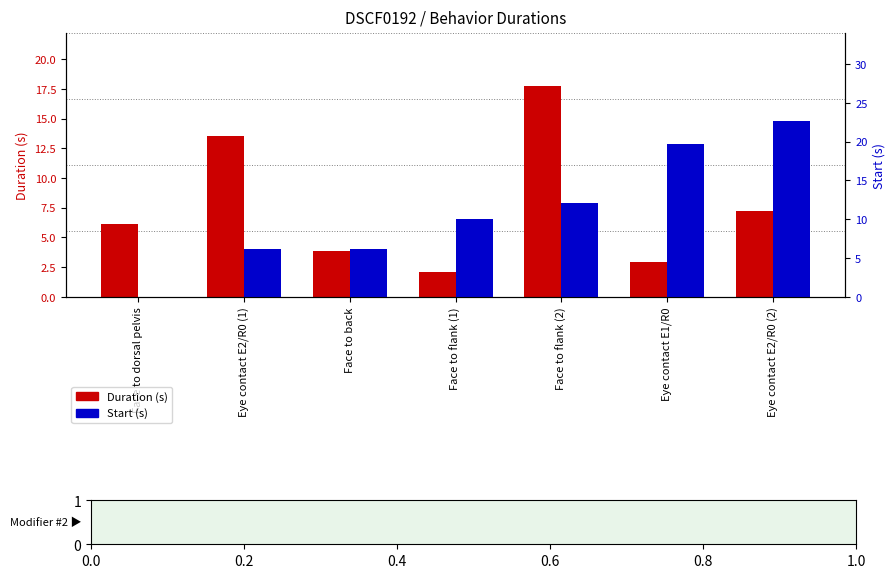

How many values in the Start (s) series are below 10?

3